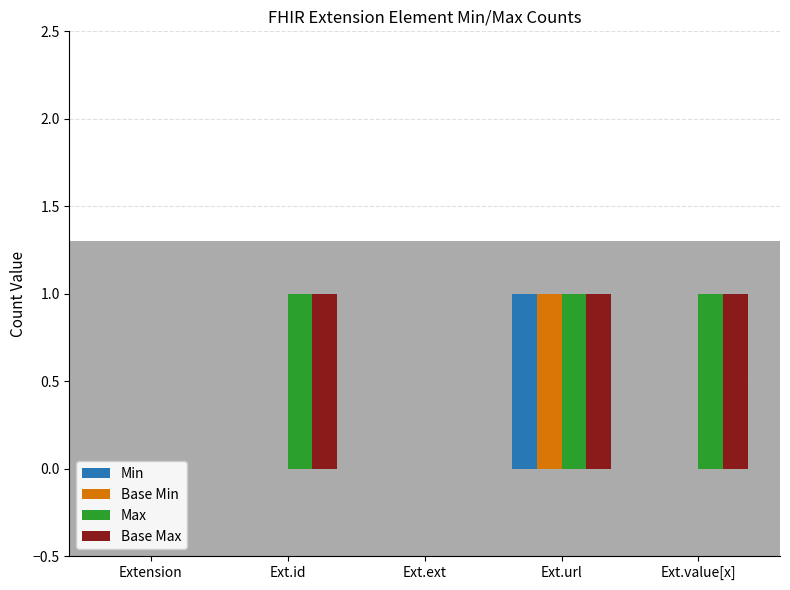

How many data points in Max are less than 1?

2